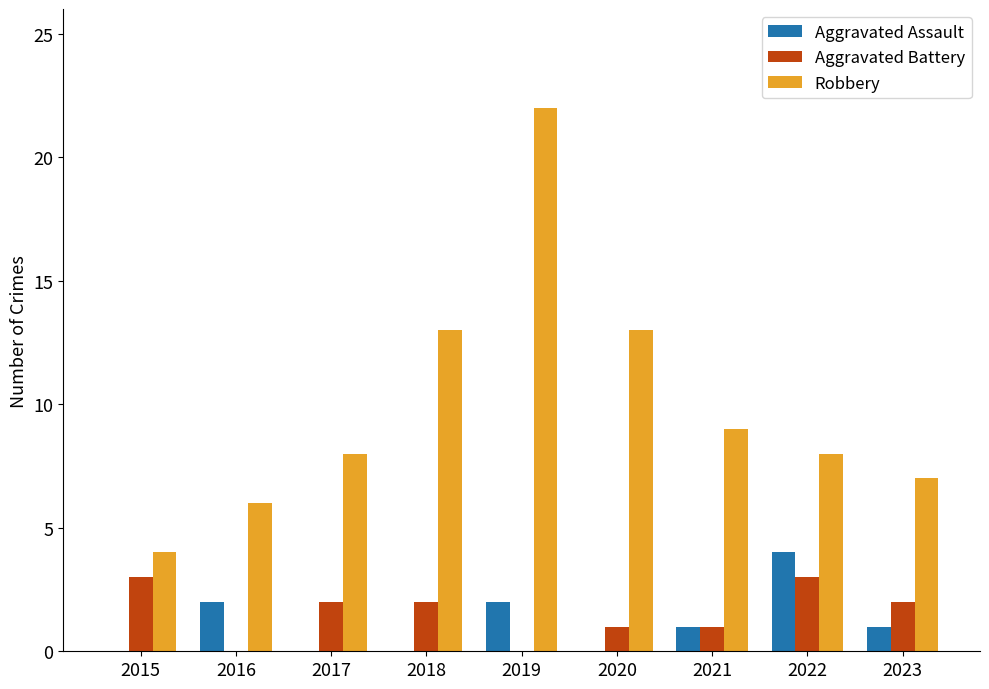

What is the approximate value of Robbery at 2018, to the nearest 10?

10